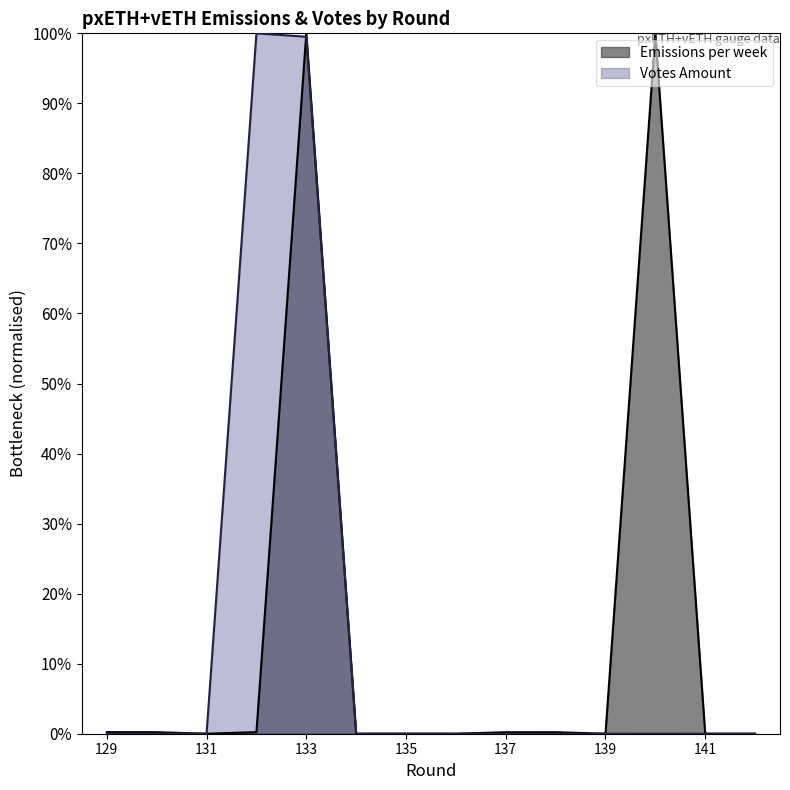

Does the chart display data point markers on the line(s)?

No